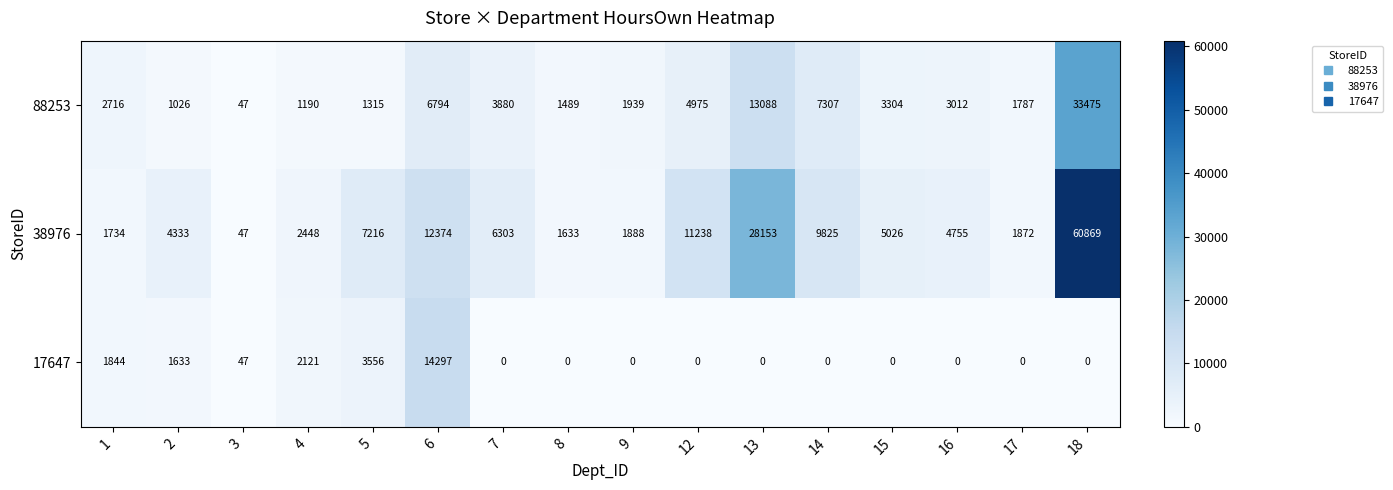

Count the number of categories in the chart.

16